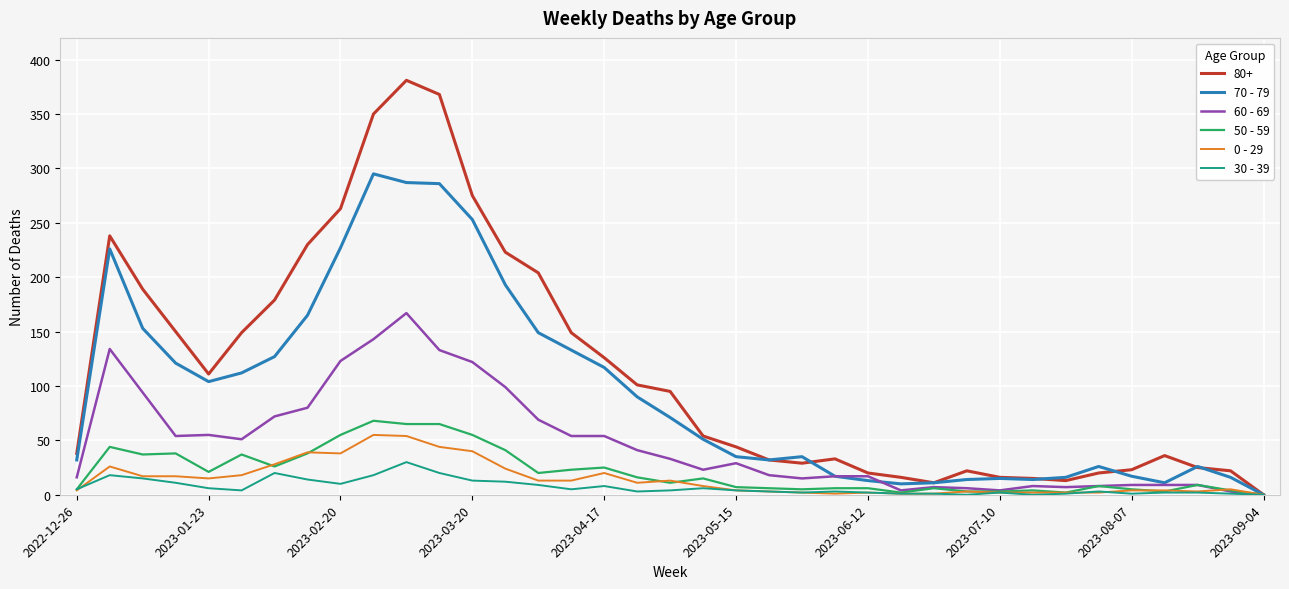

Which series has the largest range (max minus min)?

80+